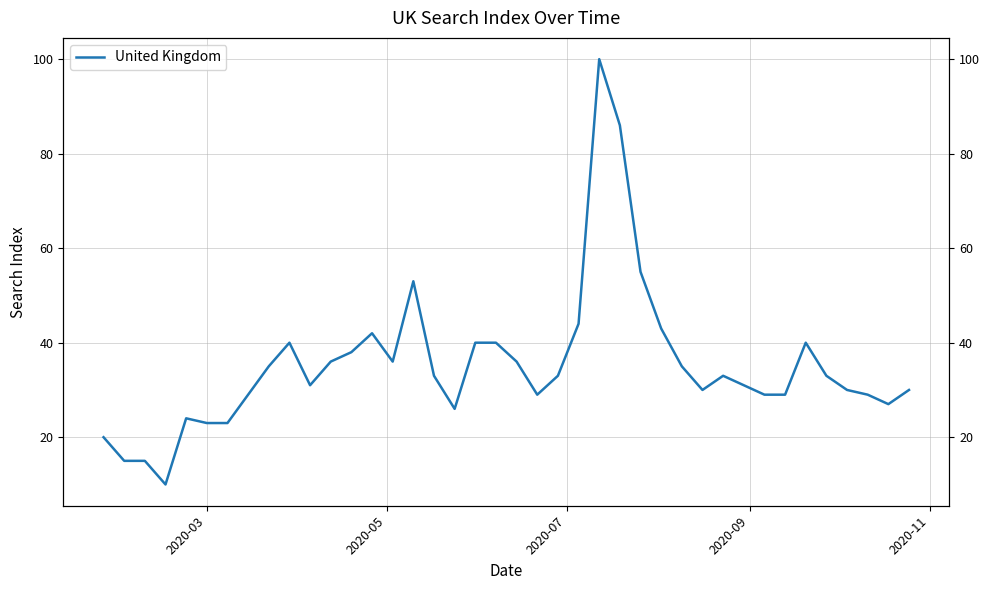

Approximately how many times larger is the value at 2020-03 compared to 2020-11?

0.8